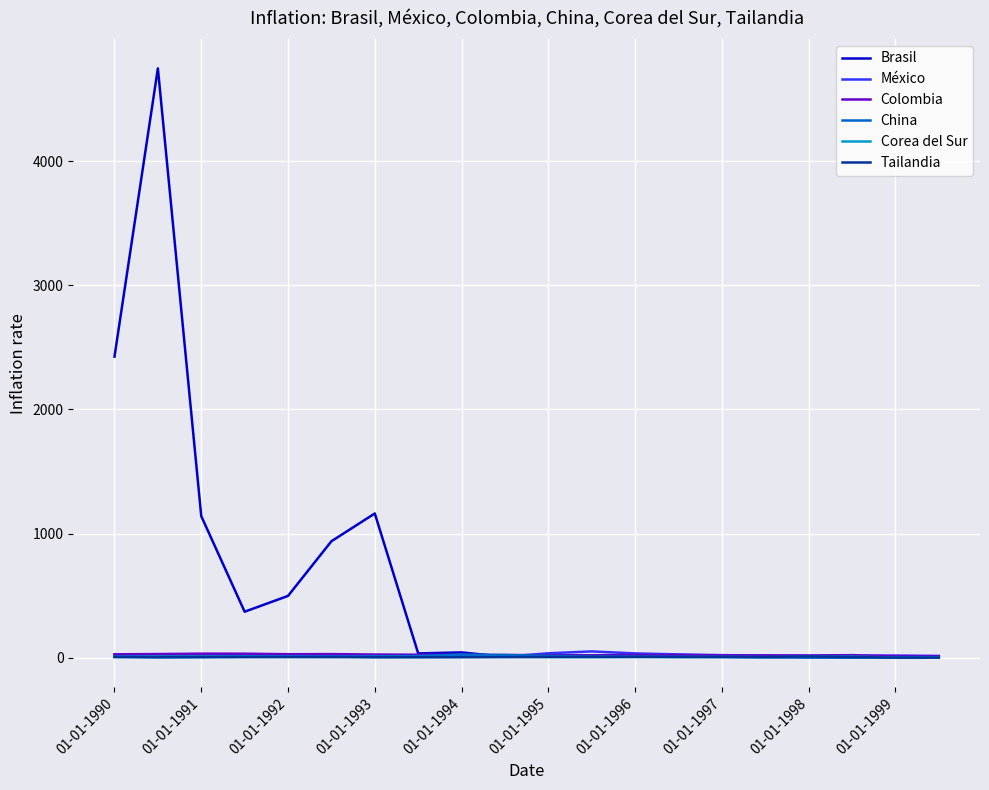

Which series has the largest range (max minus min)?

Brasil